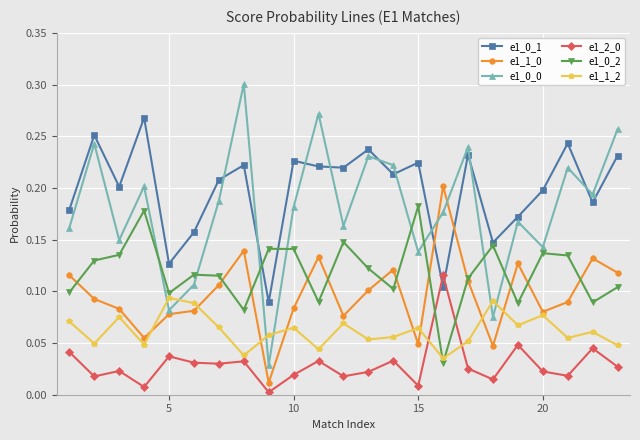

Does the chart display data point markers on the line(s)?

Yes